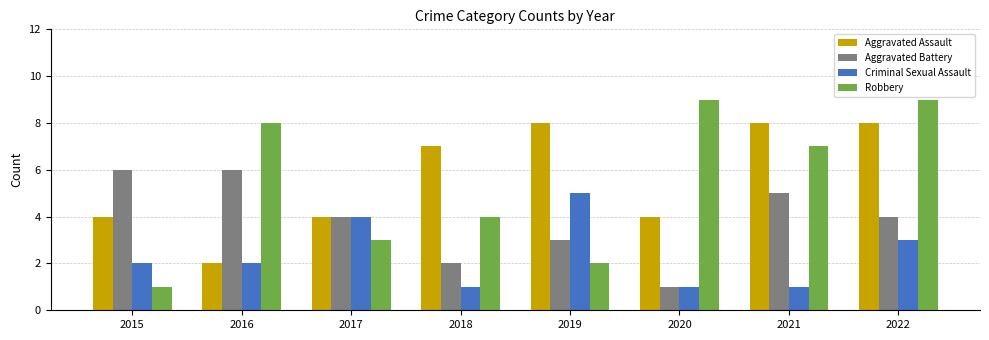

Reading right to left, transcribe all the data shown in this chart.

Aggravated Assault: 8	8	4	8	7	4	2	4
Aggravated Battery: 4	5	1	3	2	4	6	6
Criminal Sexual Assault: 3	1	1	5	1	4	2	2
Robbery: 9	7	9	2	4	3	8	1